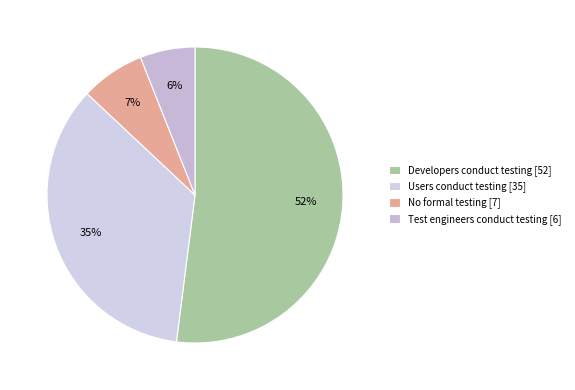

What is the total percentage of Developers conduct testing and Users conduct testing?

87.0%